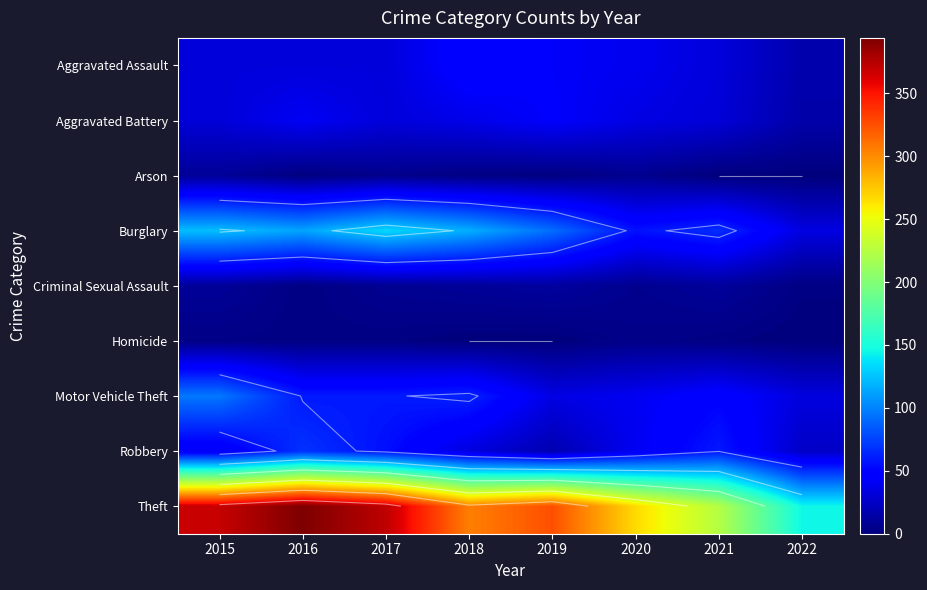

Rank the categories by Theft value from lowest to highest.

2022, 2021, 2020, 2018, 2019, 2015, 2017, 2016